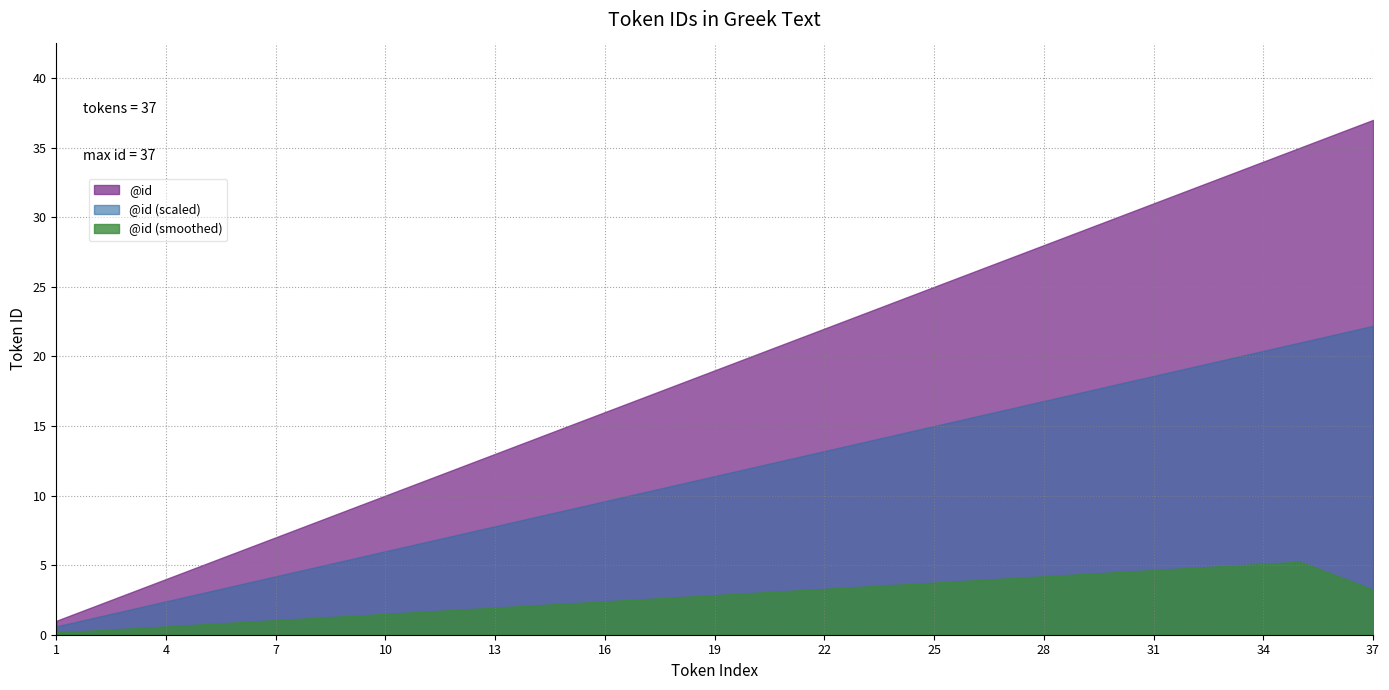

What is the change in value from 17 to 37?

+20